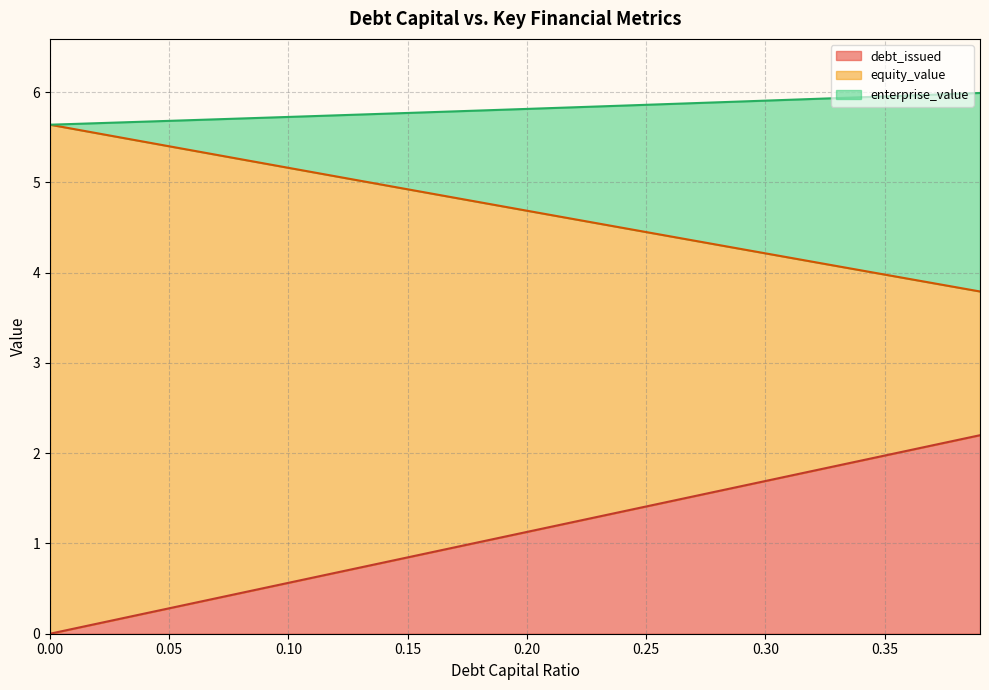

What is the average value of the debt_capital series?

1.1